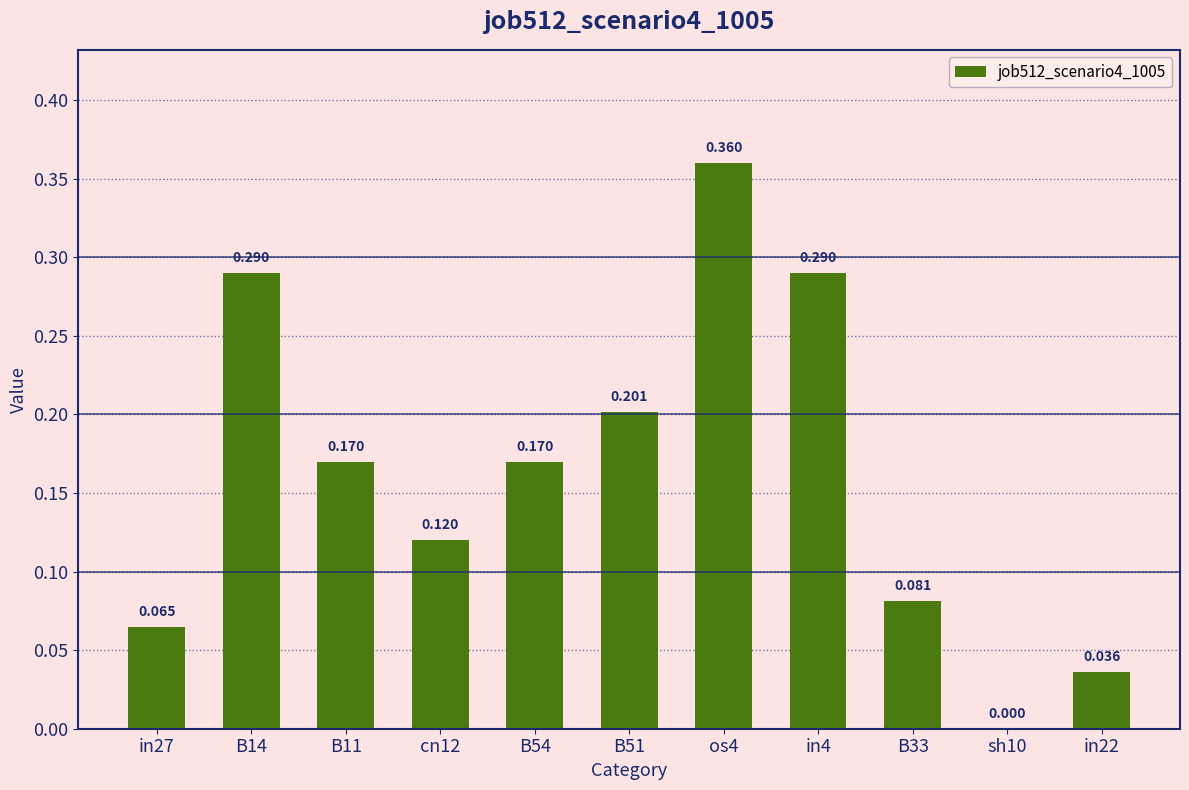

Where is the data nearest to the value 0?

sh10